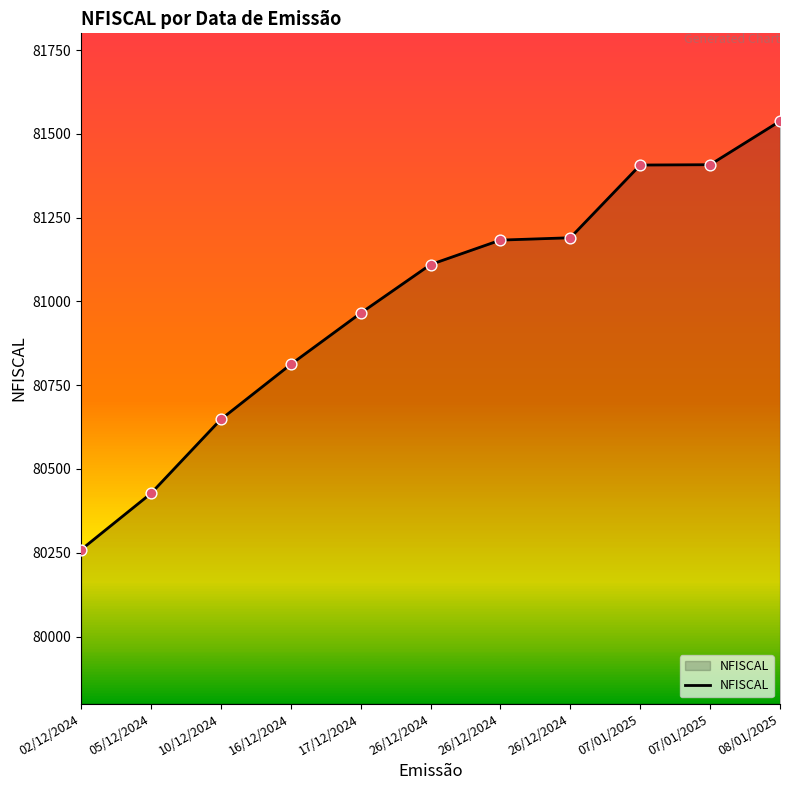

Between 26/12/2024 and 16/12/2024, which is larger?

26/12/2024